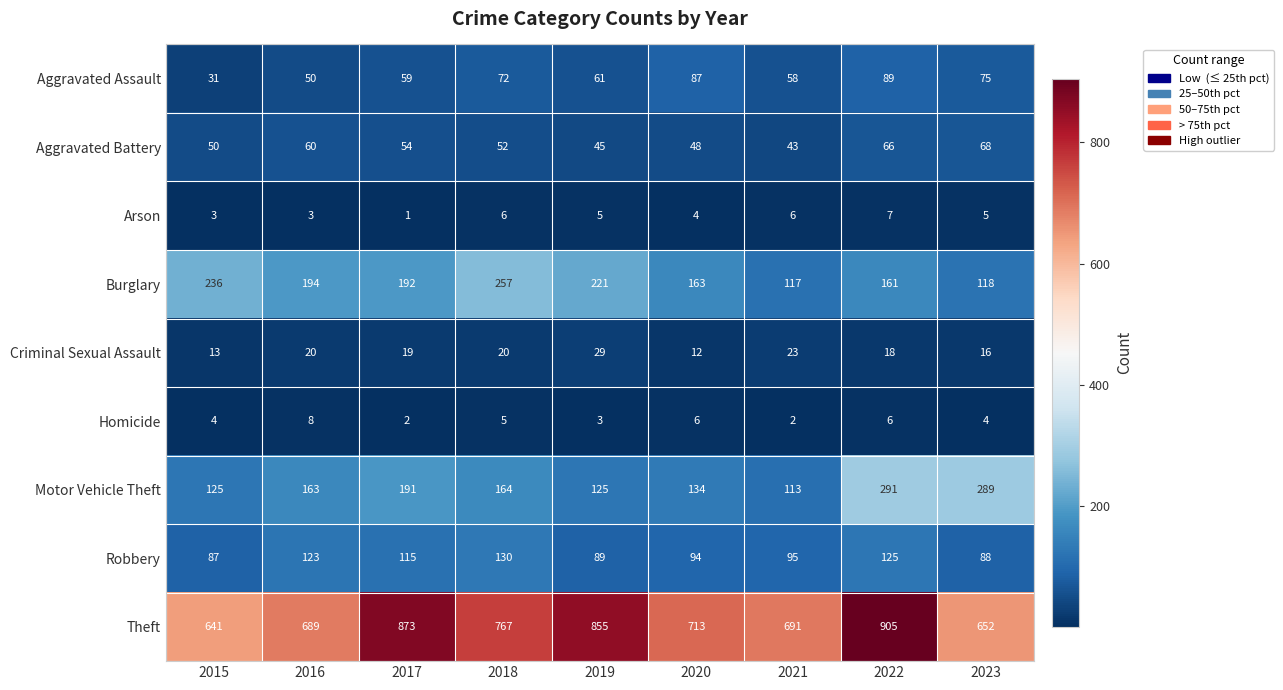

What is the sum of all Homicide values?

40